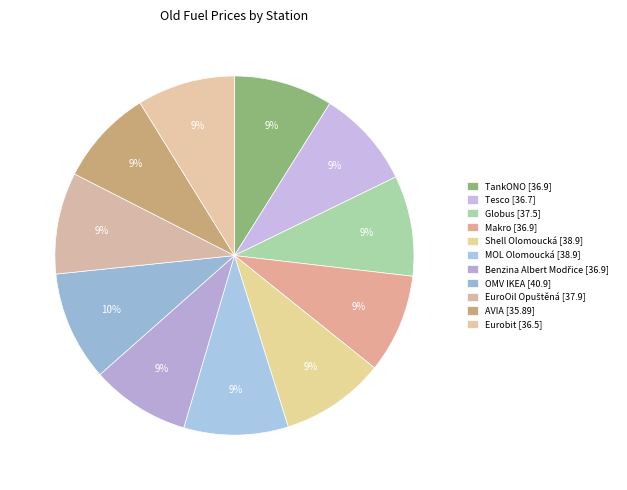

True or false: EuroOil Opuštěná accounts for 1% of the total.

False